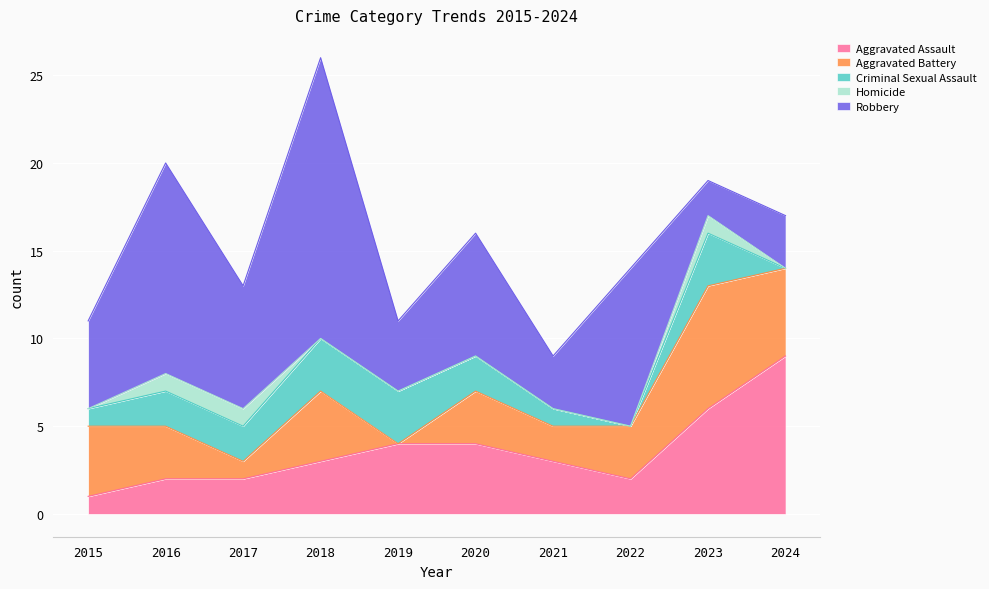

Is it true that Criminal Sexual Assault equals 4 at 2023?

False